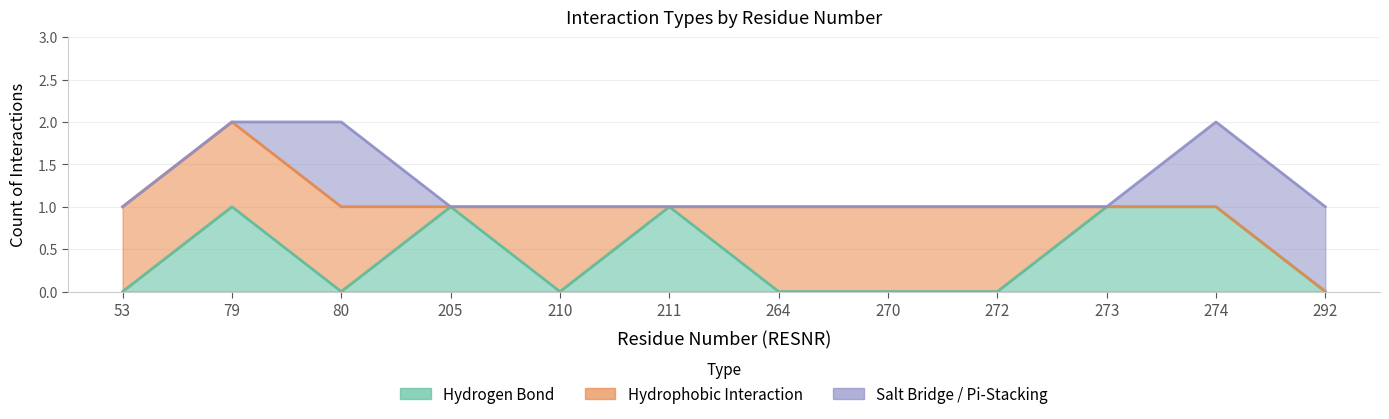

What is the total value across all series at 80?

2